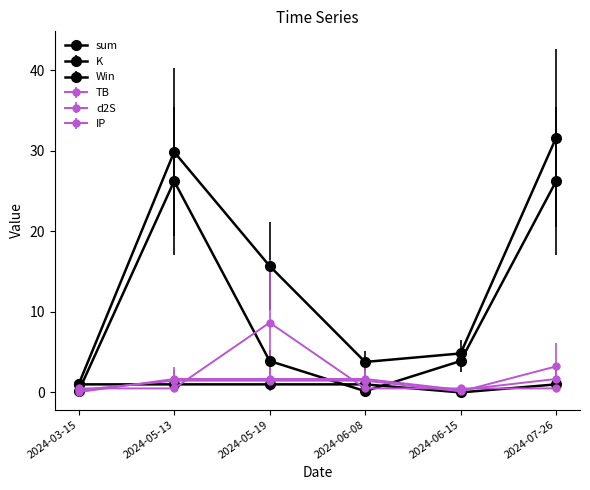

Reading right to left, what are all the values shown in this chart?

sum: 31.6	4.8	3.8	15.7	29.8	1.0
TB: 3.2	0.1	1.5	1.5	1.5	0.3
d2S: 1.7	0.3	1.7	1.7	1.7	0.0
K: 26.2	3.9	0.2	3.9	26.2	0.2
IP: 0.5	0.5	0.5	8.7	0.5	0.5
Win: 1.0	0.0	1.0	1.0	1.0	1.0